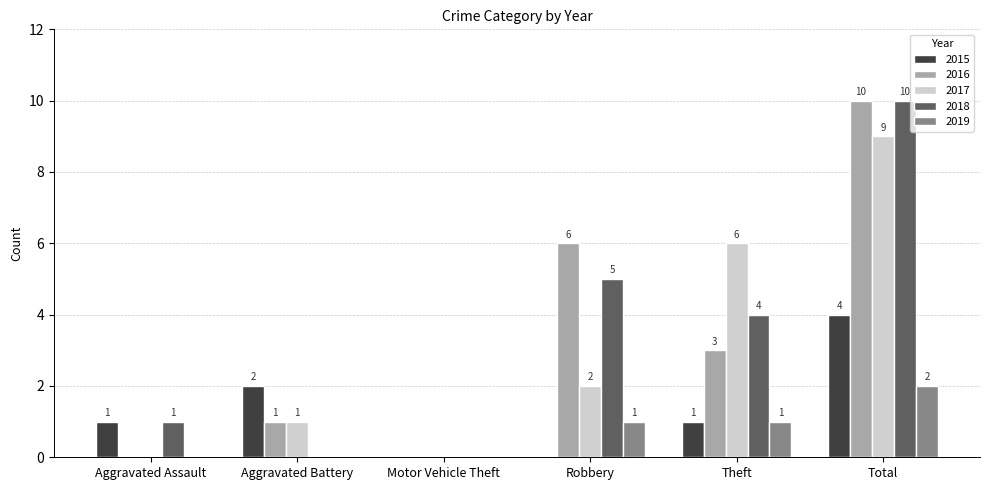

Count the 2017 values in the range 0 to 6.

5